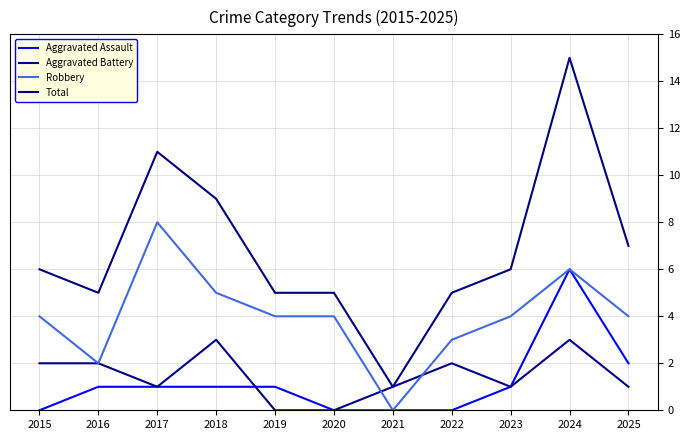

True or false: Aggravated Assault and Aggravated Battery cross at least once.

True